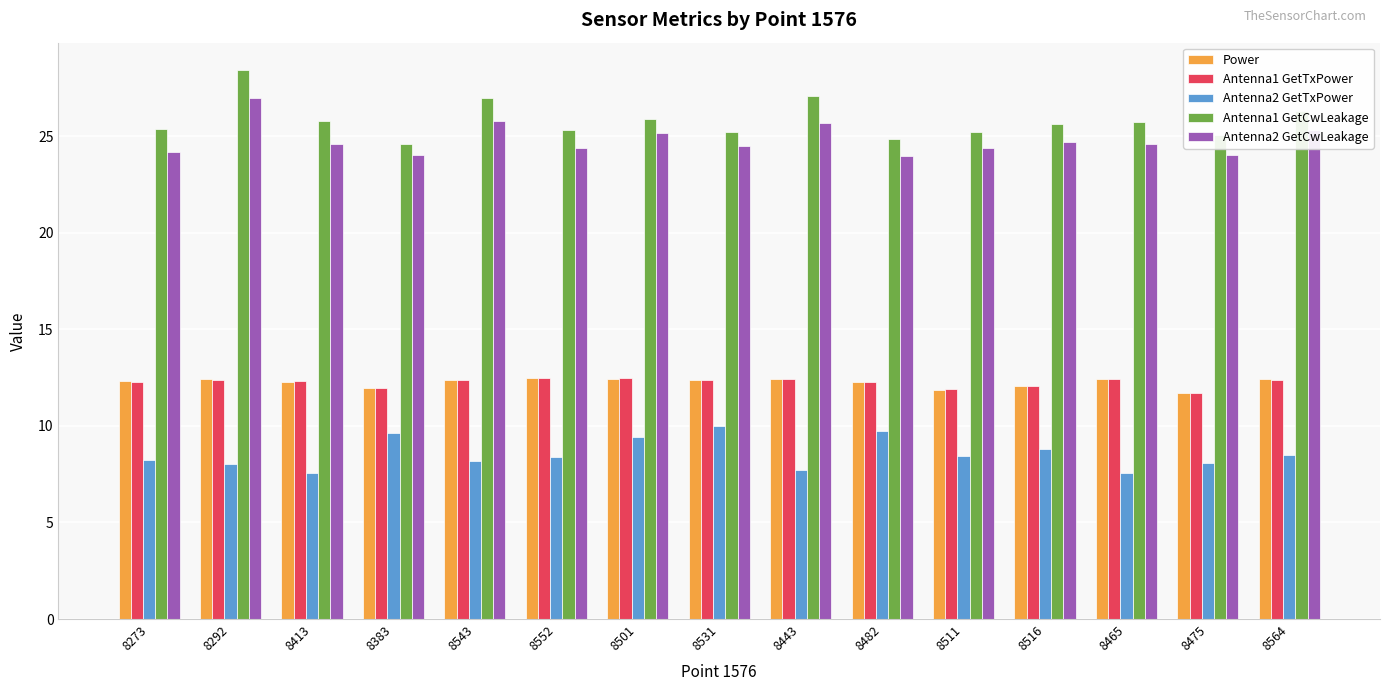

What is the maximum value shown in the chart?

28.4